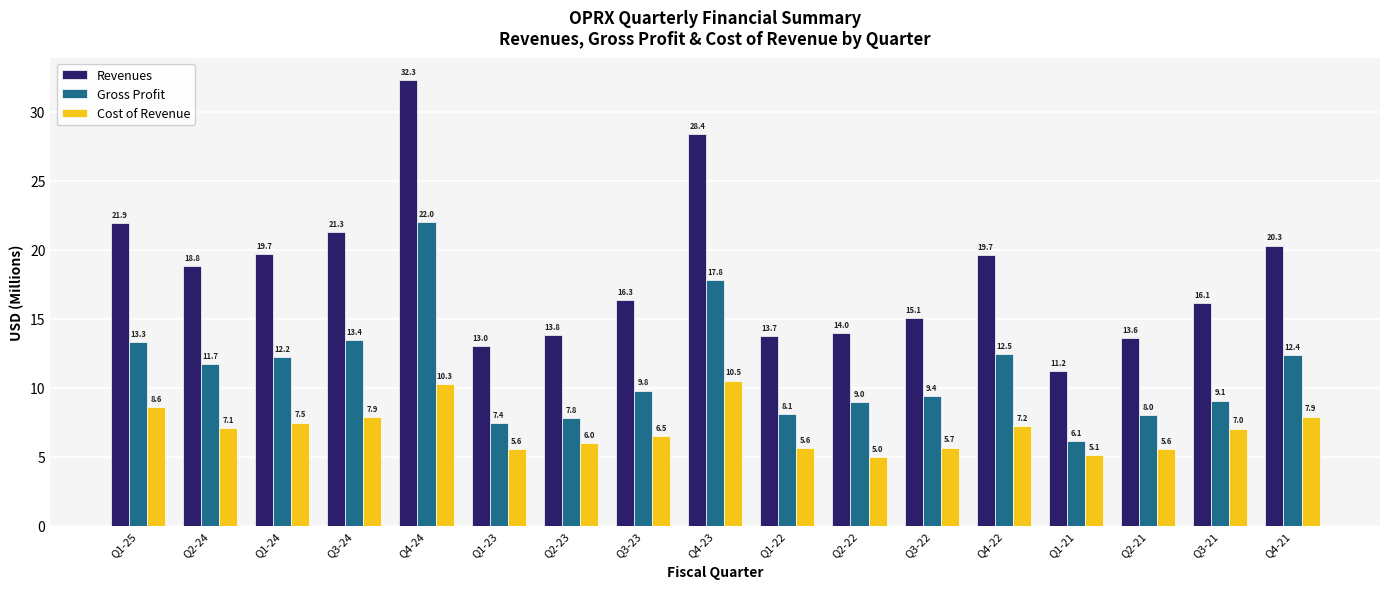

Which series has the largest range (max minus min)?

Revenues